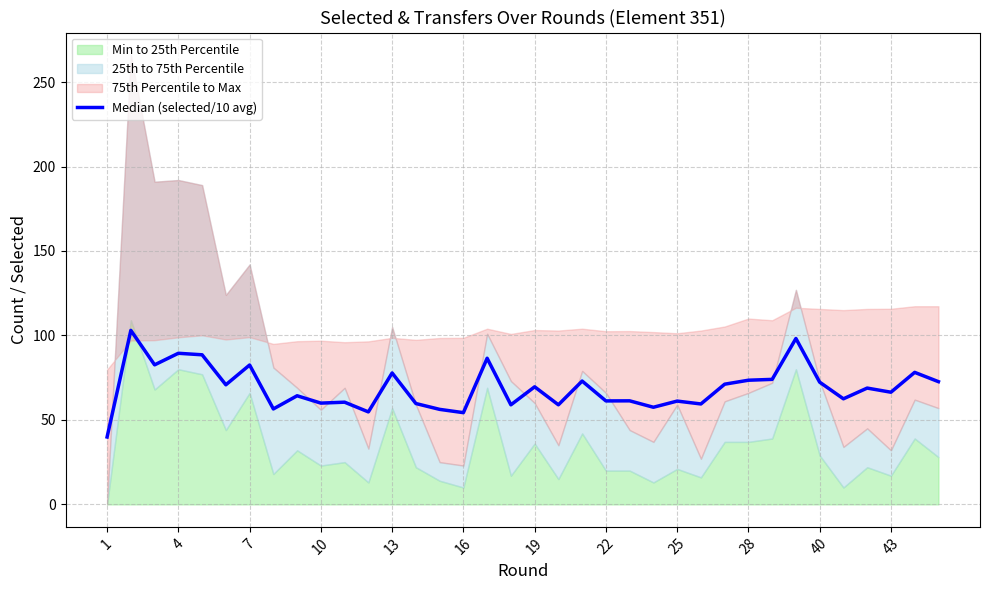

What is the sum of all values?

2486.2